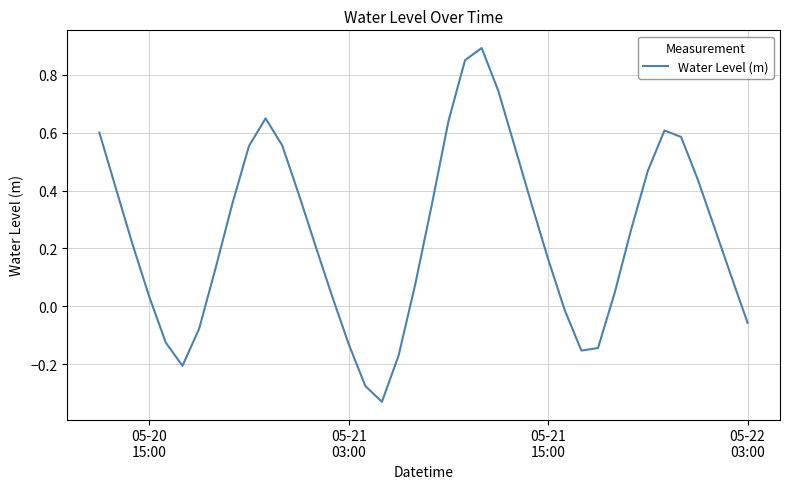

What is the difference between the maximum and minimum values?

1.2